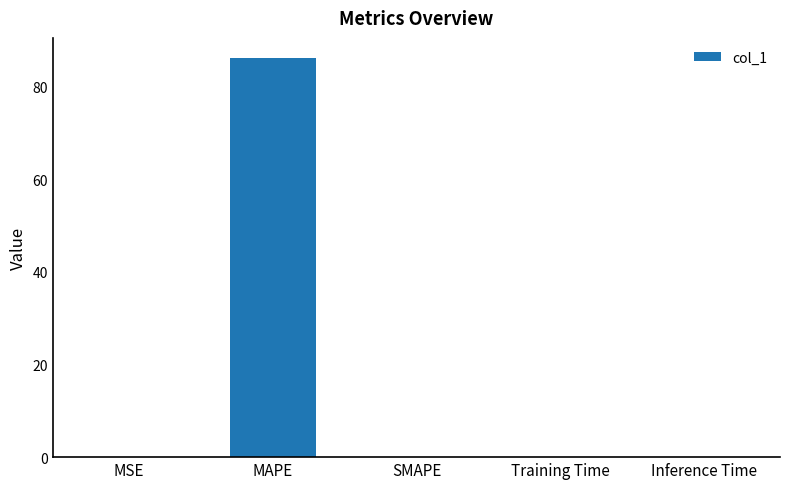

What is the sum of all values?

86.2